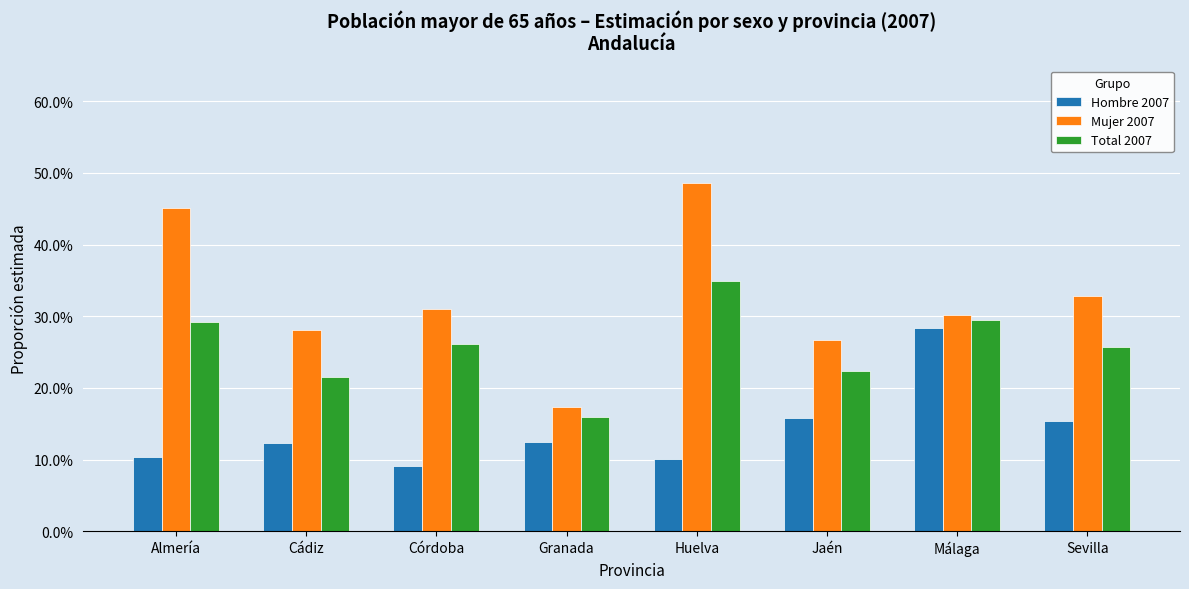

At Huelva, list the series in order from largest to smallest.

Mujer 2007, Total 2007, Hombre 2007